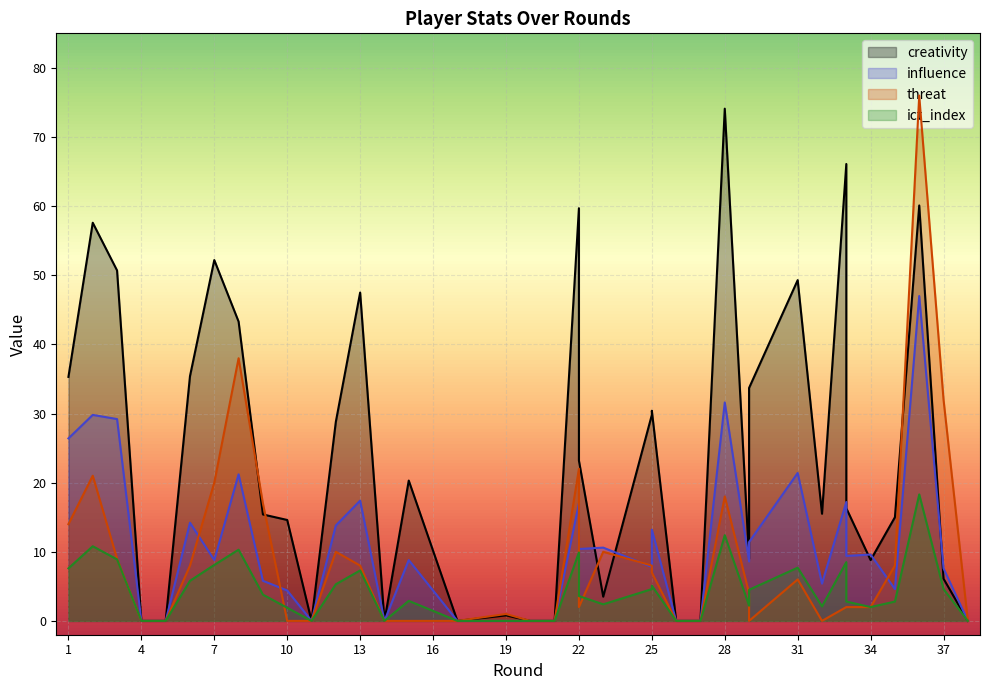

At which label does threat first exceed 4?

1